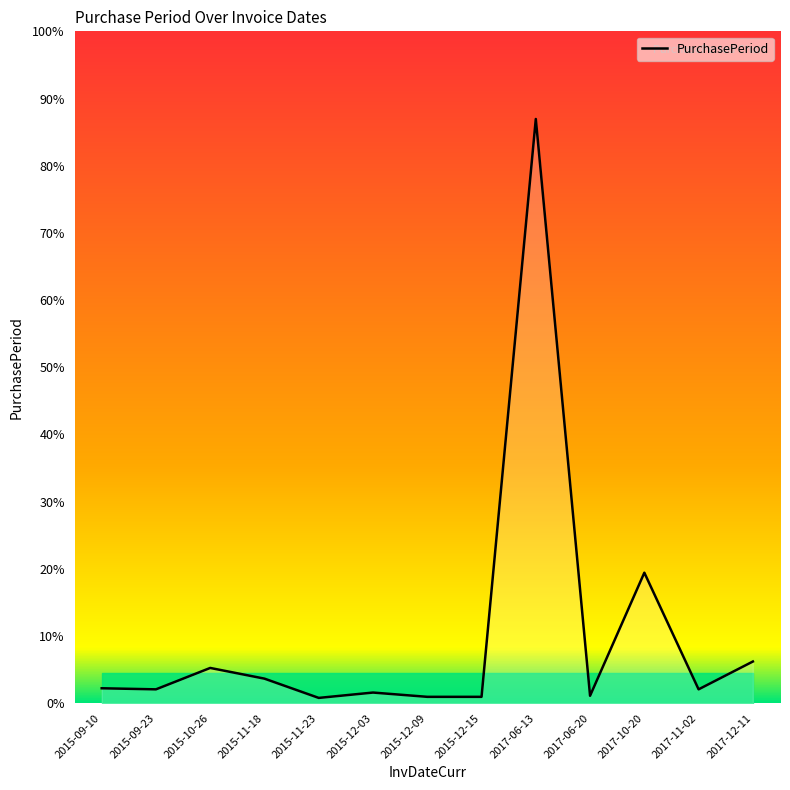

Does the chart display data point markers on the line(s)?

No